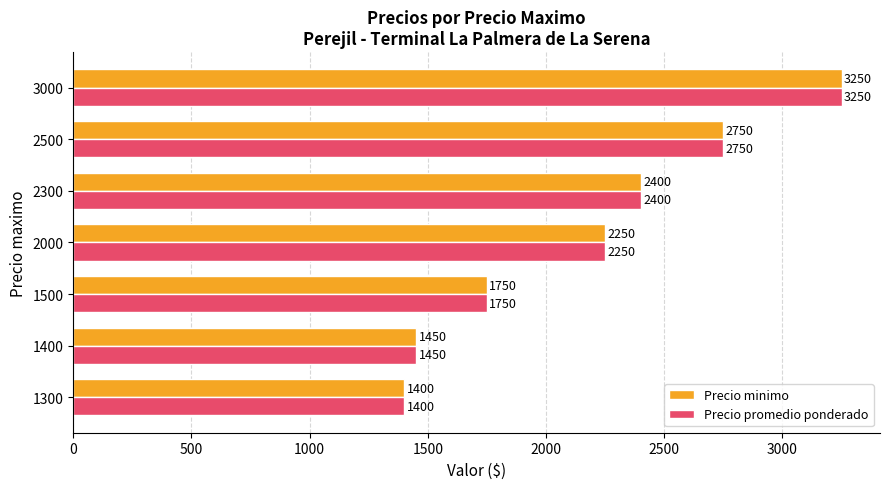

What value does the Precio promedio ponderado series have at 3000, to the nearest 10?

3250